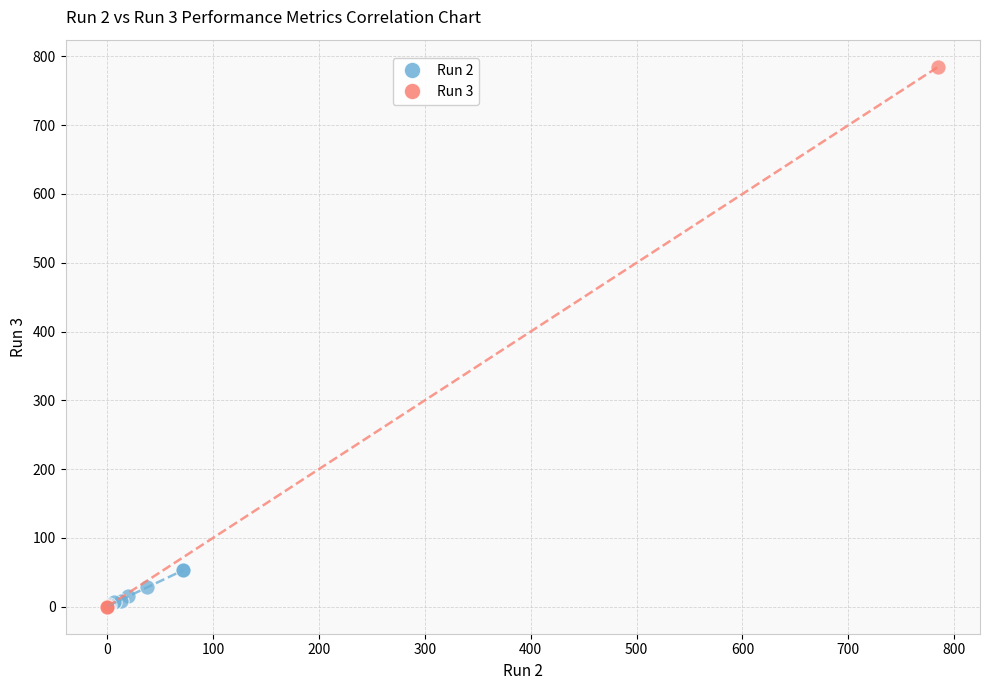

Which series reaches the maximum Y coordinate?

Run 3